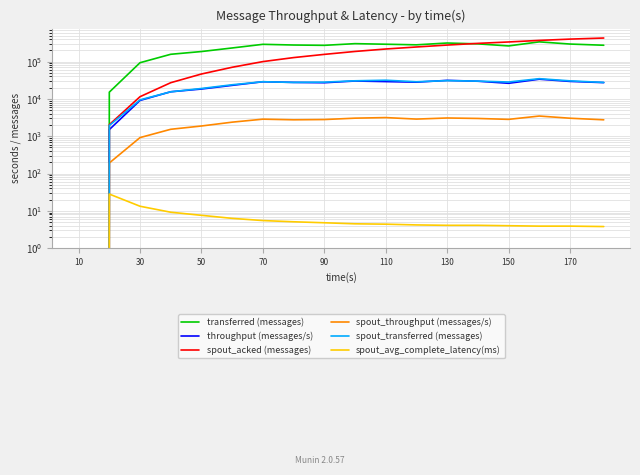

Reading left to right, list all the values displayed in this chart.

transferred (messages): 0.0	15200.0	93500.0	157200.0	186220.0	232100.0	290640.0	278420.0	273020.0	302980.0	292280.0	281820.0	315020.0	298760.0	263320.0	338240.0	295680.0	274620.0
throughput (messages/s): 0.0	1508.0	9115.0	15561.0	18413.0	23110.0	28850.0	27706.0	27158.0	30210.0	29143.0	28106.0	31423.0	29810.0	26242.0	33729.0	29479.0	27360.0
spout_acked (messages): 0.0	2040.0	11480.0	27220.0	46560.0	70540.0	100080.0	128140.0	156260.0	187120.0	217680.0	246560.0	277780.0	308160.0	335960.0	370240.0	400820.0	428660.0
spout_throughput (messages/s): 0.0	192.0	920.0	1536.0	1882.0	2385.0	2868.0	2760.0	2803.0	3051.0	3162.0	2882.0	3084.0	2997.0	2832.0	3478.0	3040.0	2757.0
spout_transferred (messages): 0.0	1940.0	9440.0	15520.0	19040.0	23960.0	28900.0	27740.0	28180.0	30600.0	31720.0	28900.0	30920.0	30040.0	28420.0	34880.0	30500.0	27680.0
spout_avg_complete_latency(ms): 0.0	28.2	13.3	9.2	7.6	6.3	5.5	5.1	4.8	4.5	4.4	4.2	4.1	4.1	4.0	3.9	3.9	3.8